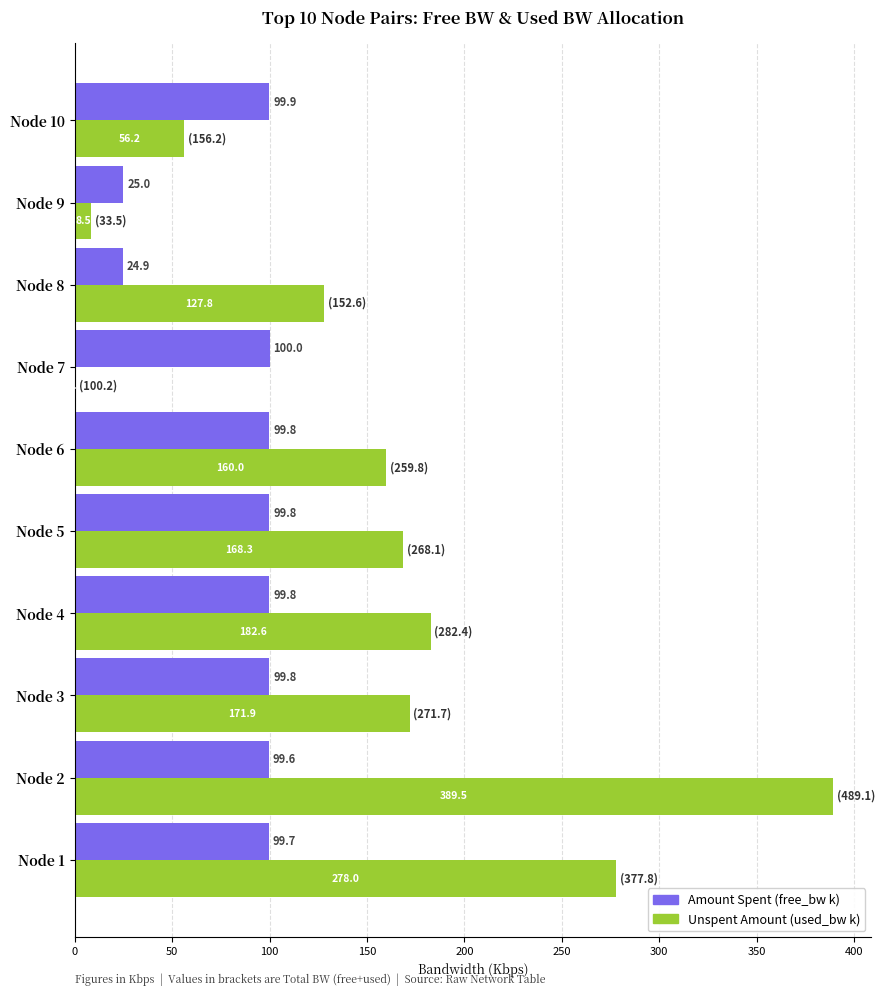

What is the sum of the Amount Spent (free_bw k) values at Node 7 and Node 10?

199.9